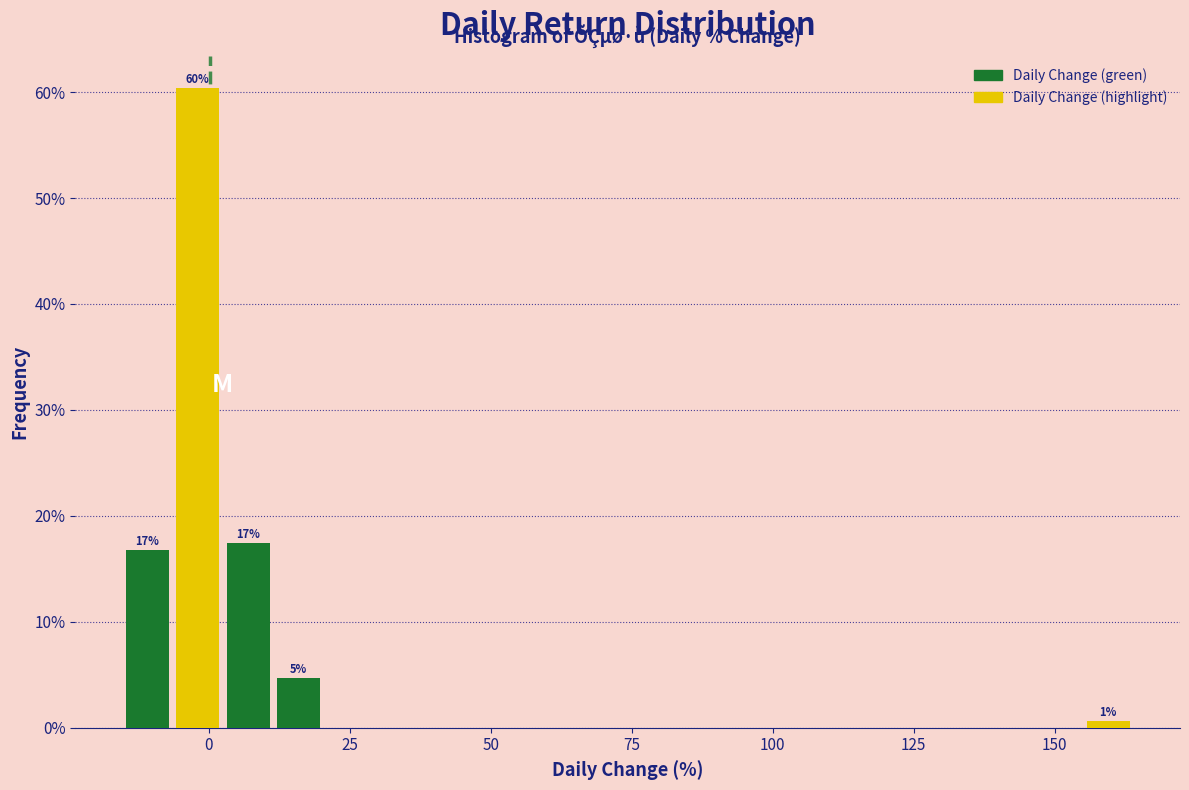

Read against the x-axis, roughly where is the centre of the tallest bar?

0